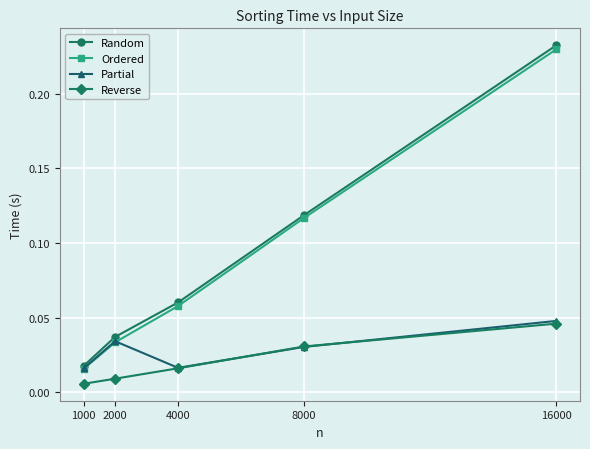

After their last crossing, which series has the higher values: Partial or Ordered?

Ordered